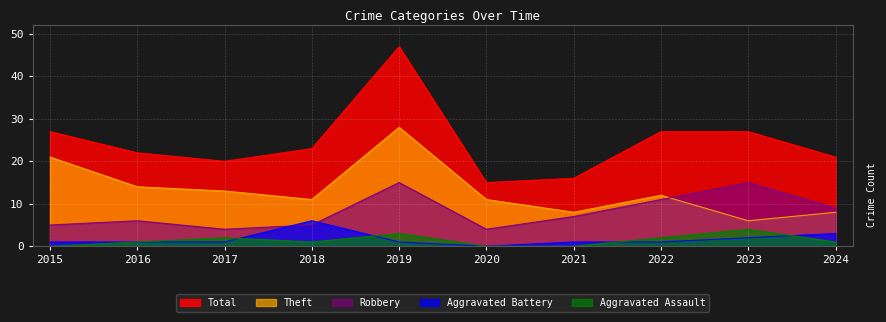

Rank the categories by Aggravated Assault value from lowest to highest.

2015, 2020, 2021, 2016, 2018, 2024, 2017, 2022, 2019, 2023